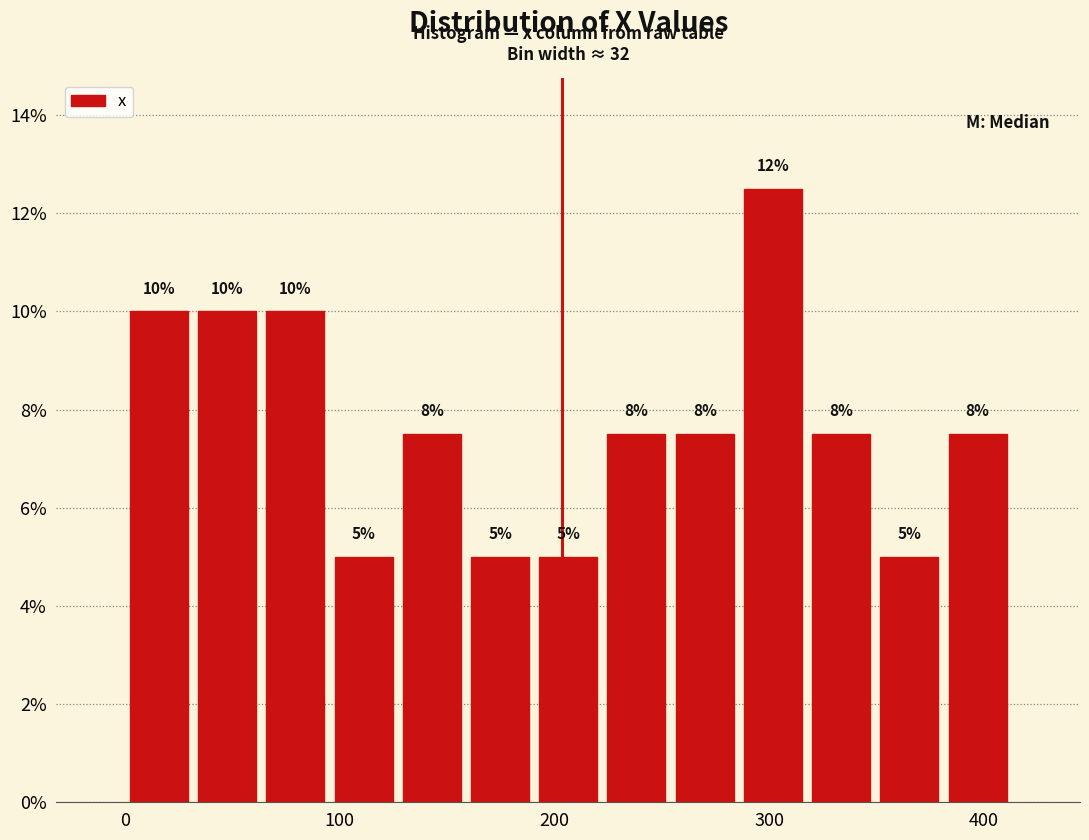

Read against the x-axis, roughly where is the centre of the tallest bar?

300